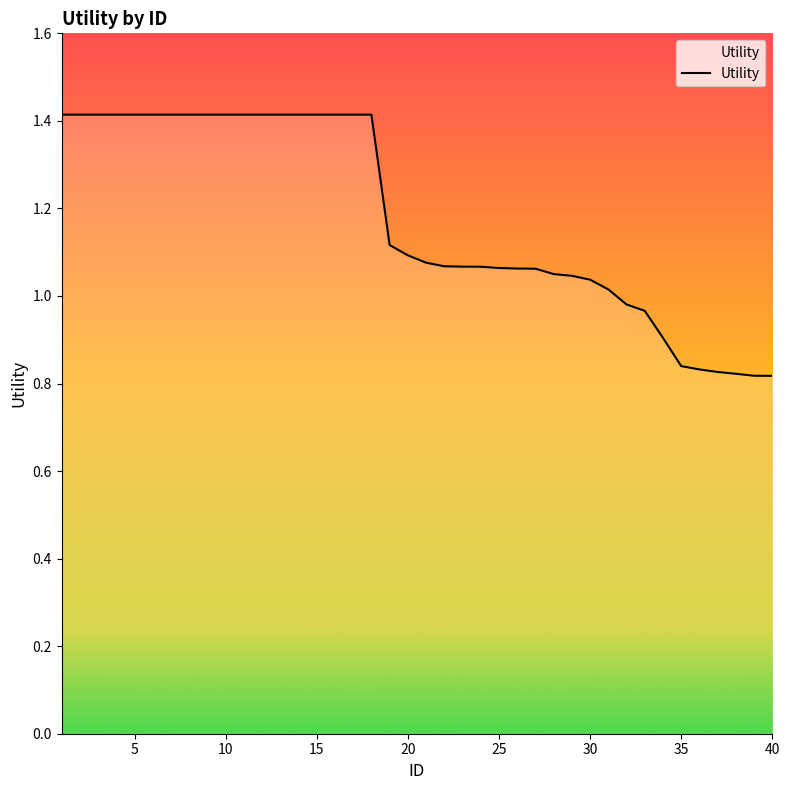

What is the greatest value displayed?

1.4